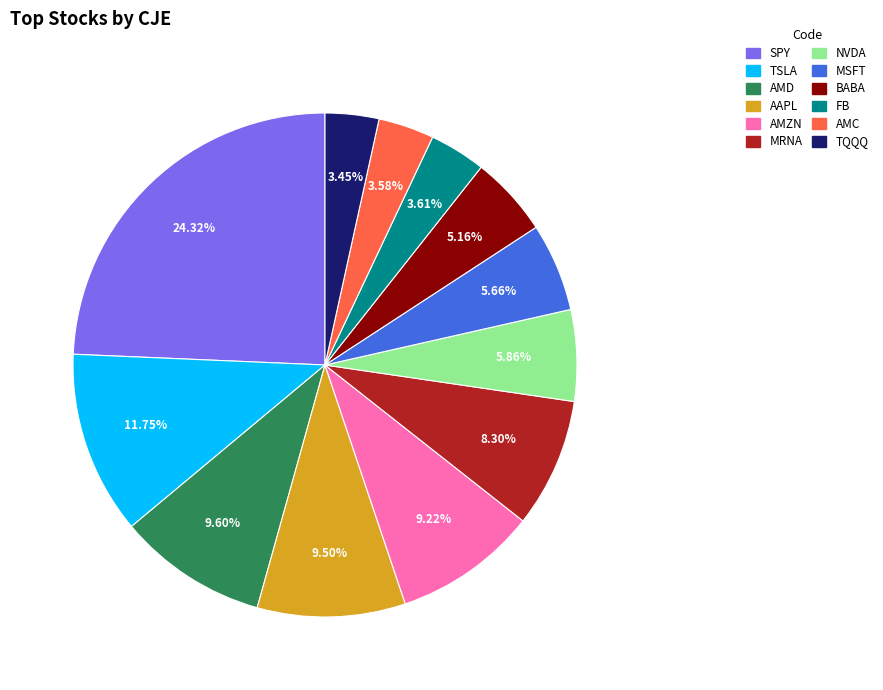

Which has a higher value, AMZN or MRNA?

AMZN